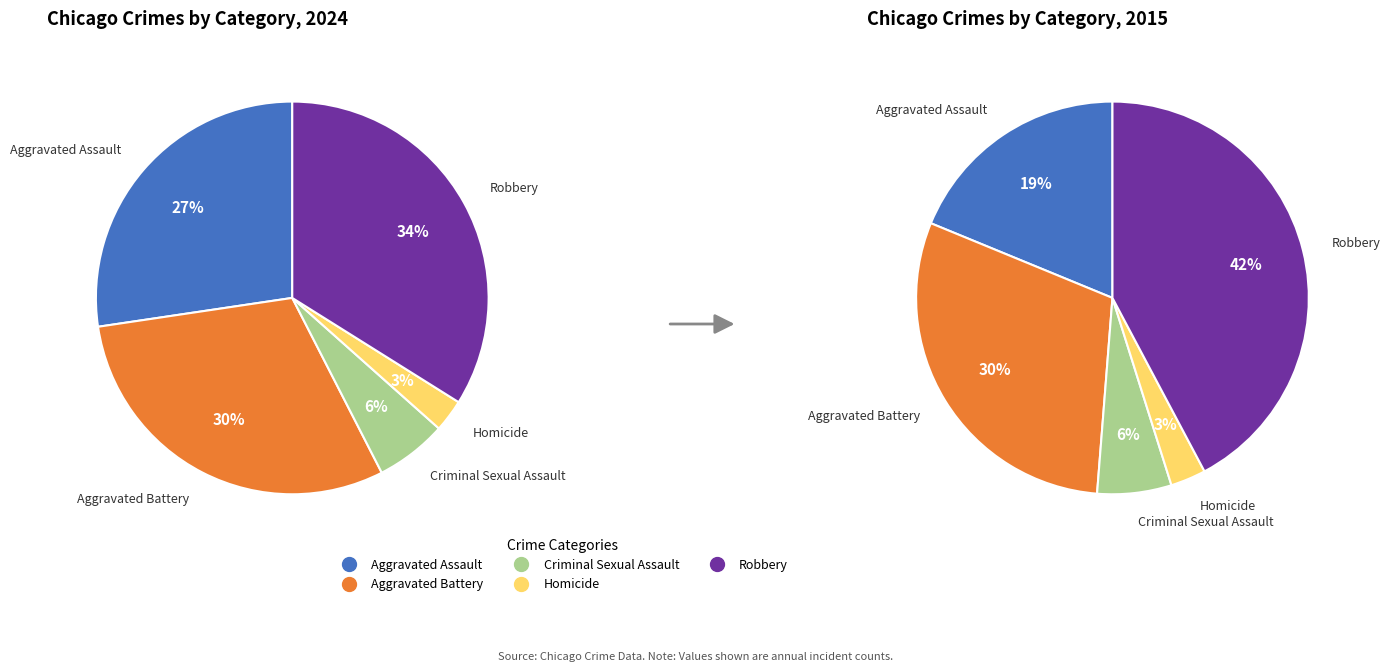

Combined, what portion of the pie is Homicide and Aggravated Battery?

32.9%